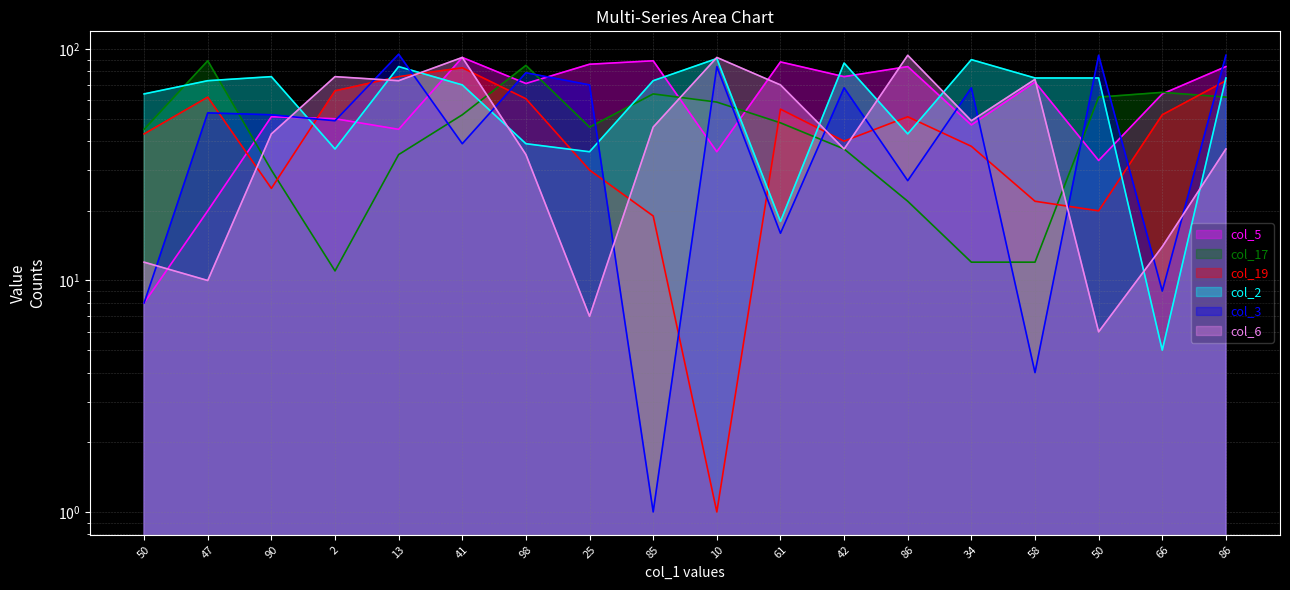

Is it true that col_2 equals 39 at 98?

True